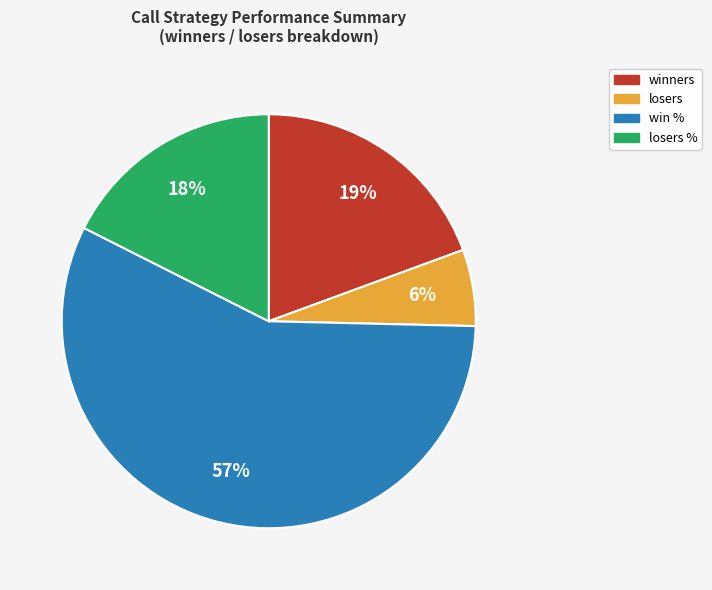

To the nearest percent, what is the average slice percentage?

25%